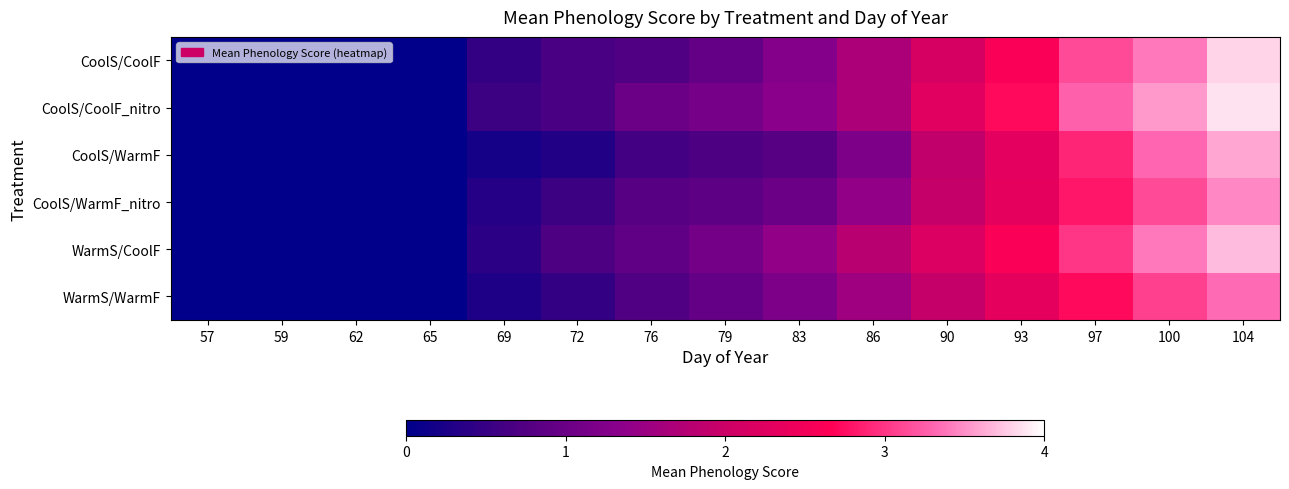

Rank the series by their maximum value, from lowest to highest.

WarmS/WarmF, CoolS/WarmF_nitro, CoolS/WarmF, WarmS/CoolF, CoolS/CoolF, CoolS/CoolF_nitro